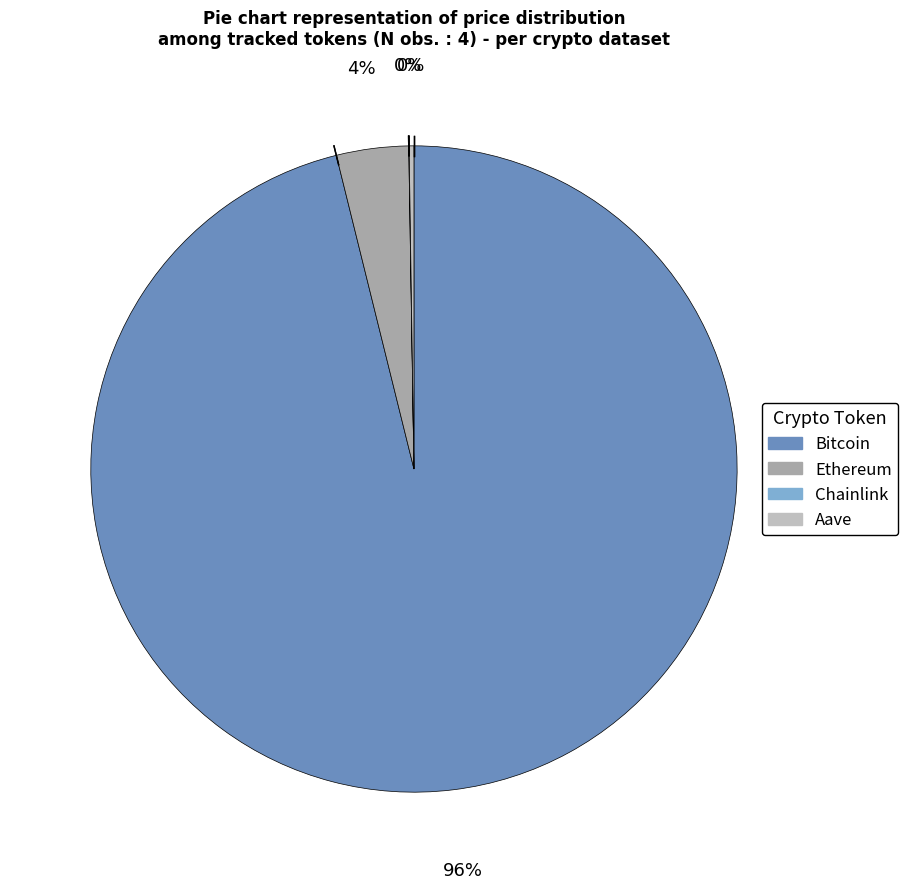

Which category accounts for the majority?

Bitcoin